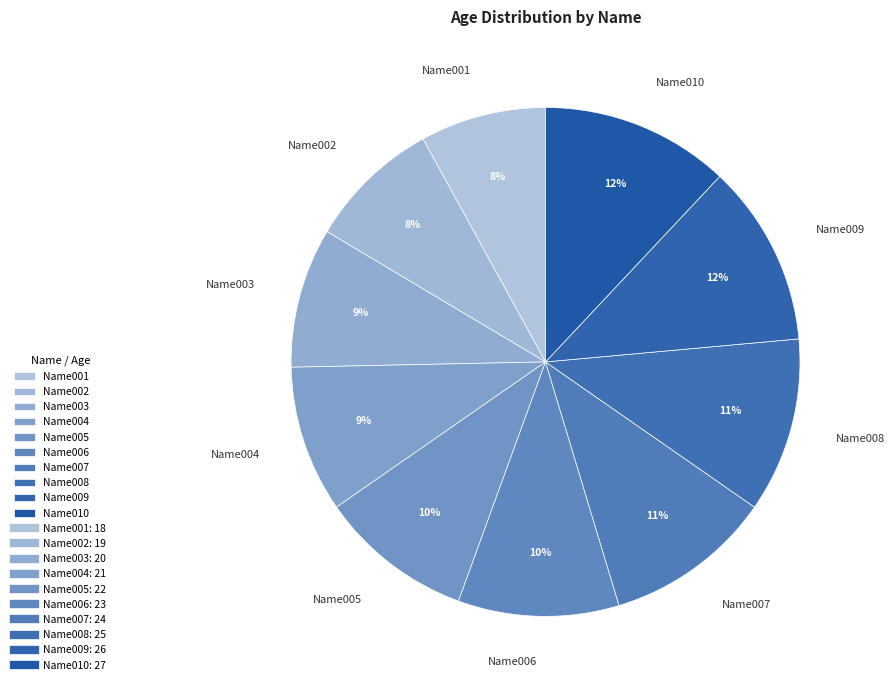

What percentage is the Name001 slice, to the nearest percent?

8%